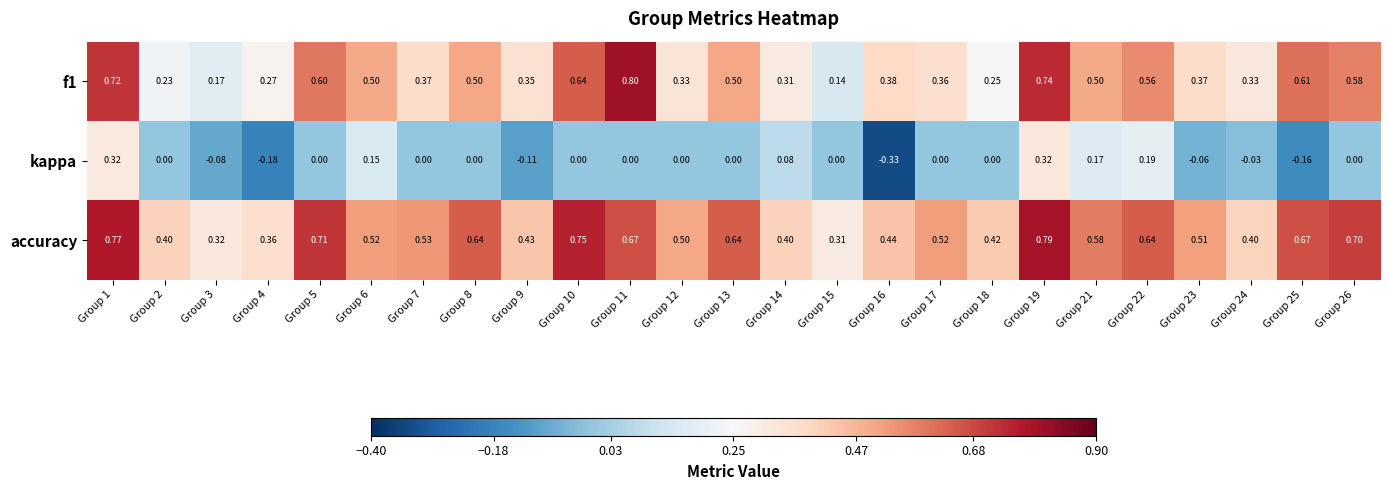

Rank the series at Group 4 from lowest to highest value.

kappa, f1, accuracy